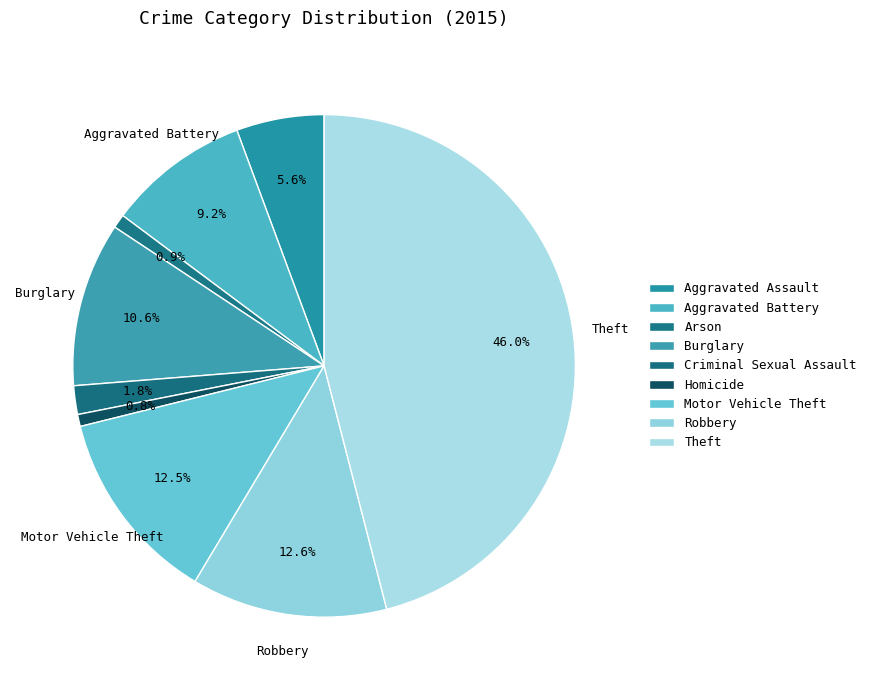

Count the number of slices in the pie.

9